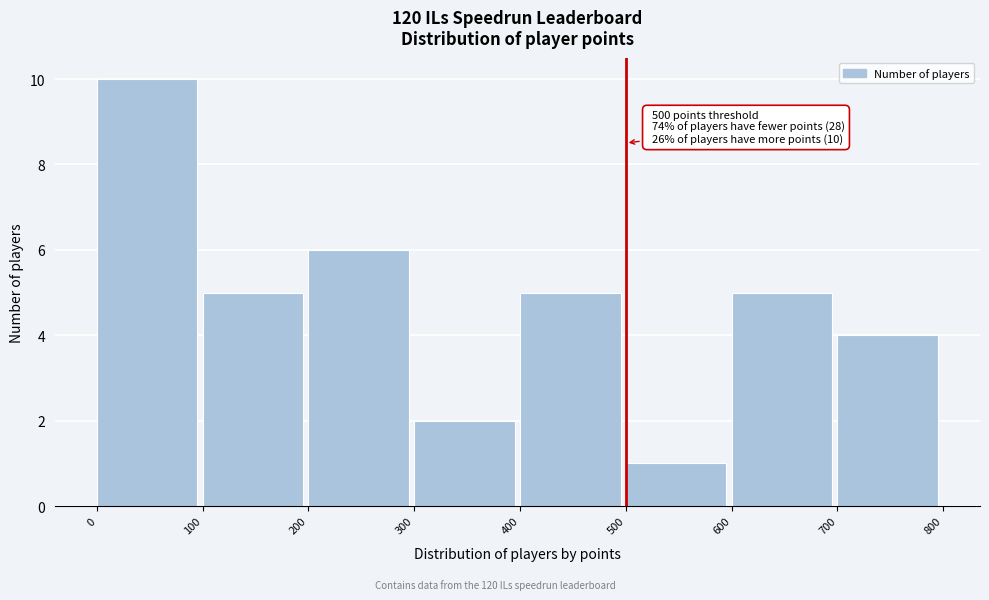

Which range on the x-axis has the tallest bar?

0 to 100